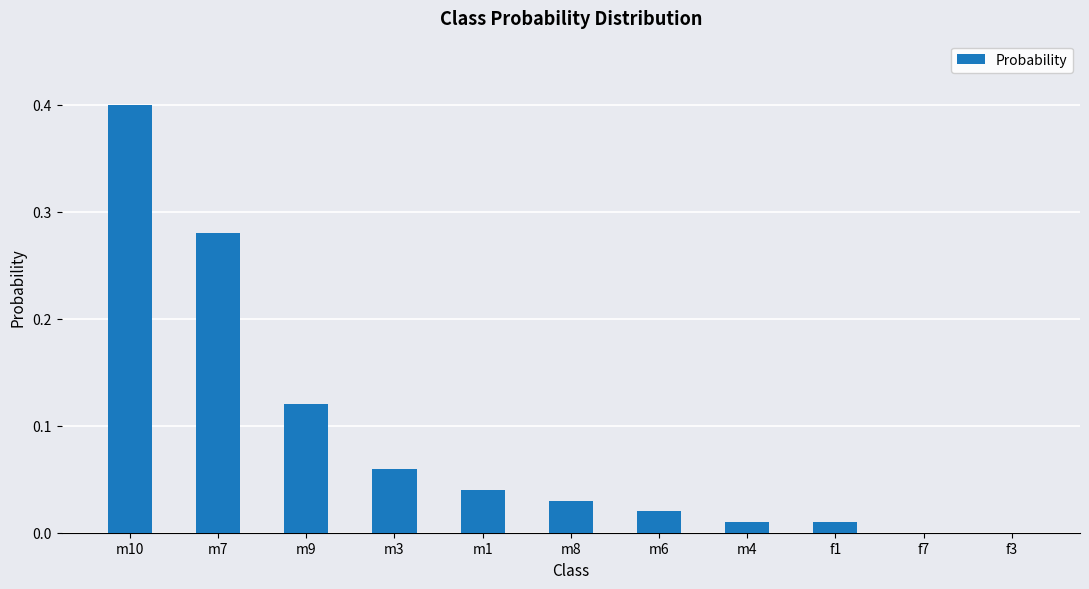

What is the sum of all values?

1.0